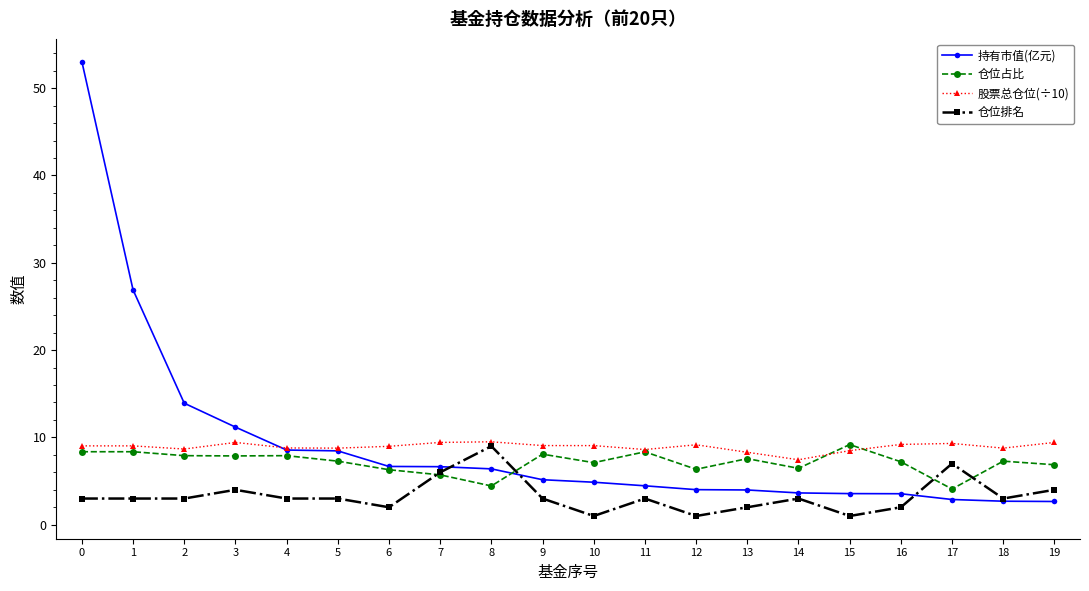

Between 4 and 16, which series saw the biggest shift?

持有市值(亿元)